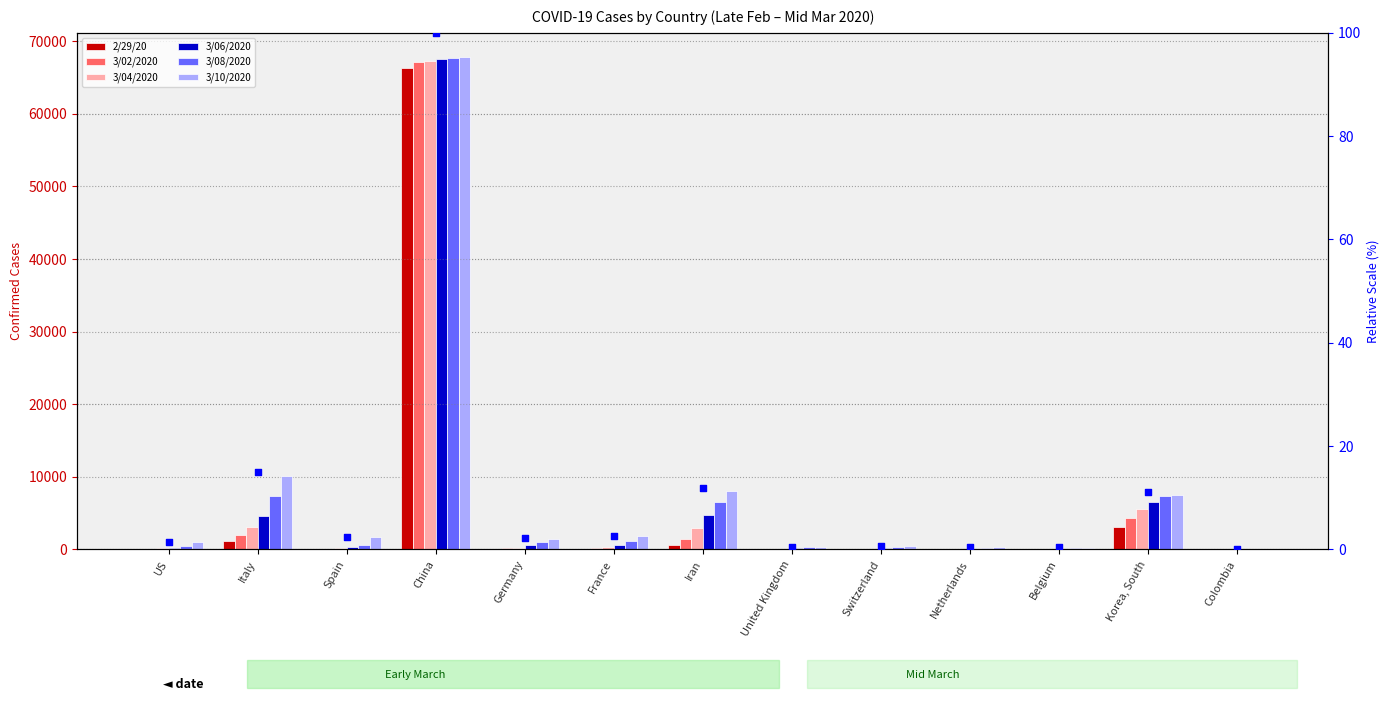

Which series contains the highest Y value?

3/10/2020